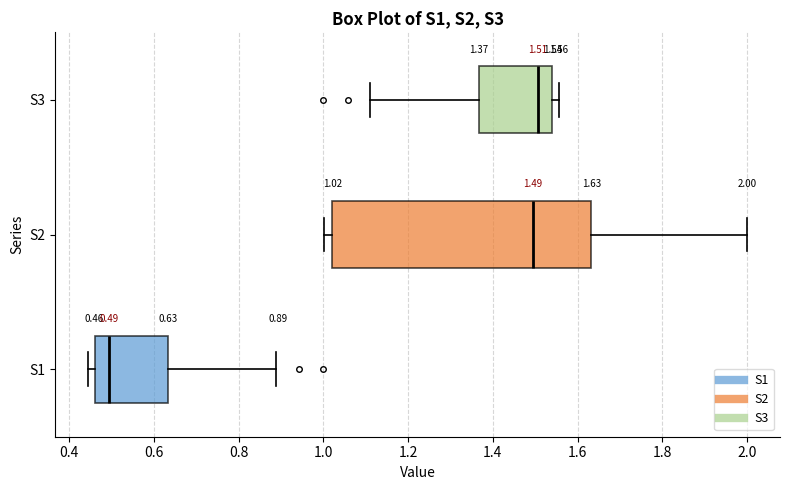

Comparing the boxes themselves (not the whiskers), which one is the widest?

S2